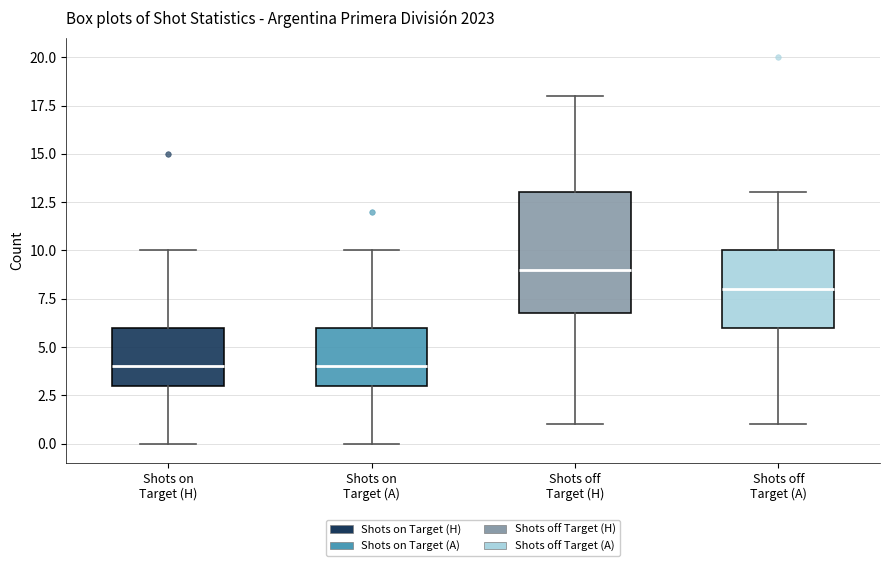

Reading left to right, transcribe this box plot: for each box, give where its median line is, the range the box spans, and where its two whiskers end, as read against the y-axis. The values are not printed on the chart, so give them approximately, as read against the axis.

Shots on Target (H): median 4, box 3 to 6, whiskers 0 to 10
Shots on Target (A): median 4, box 3 to 6, whiskers 0 to 10
Shots off Target (H): median 9, box 7 to 13, whiskers 1 to 18
Shots off Target (A): median 8, box 6 to 10, whiskers 1 to 13